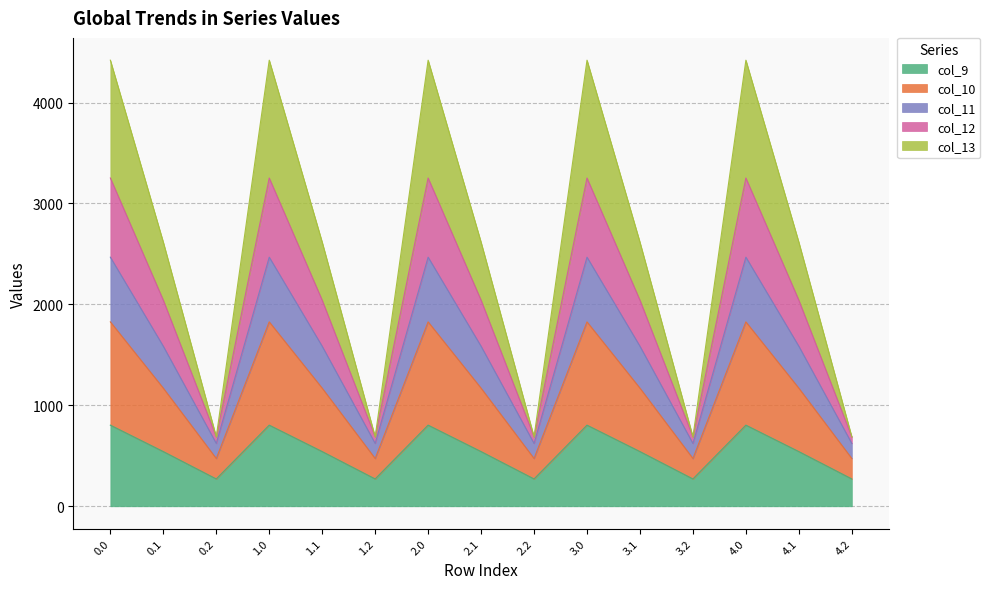

How many series are shown in this chart?

5